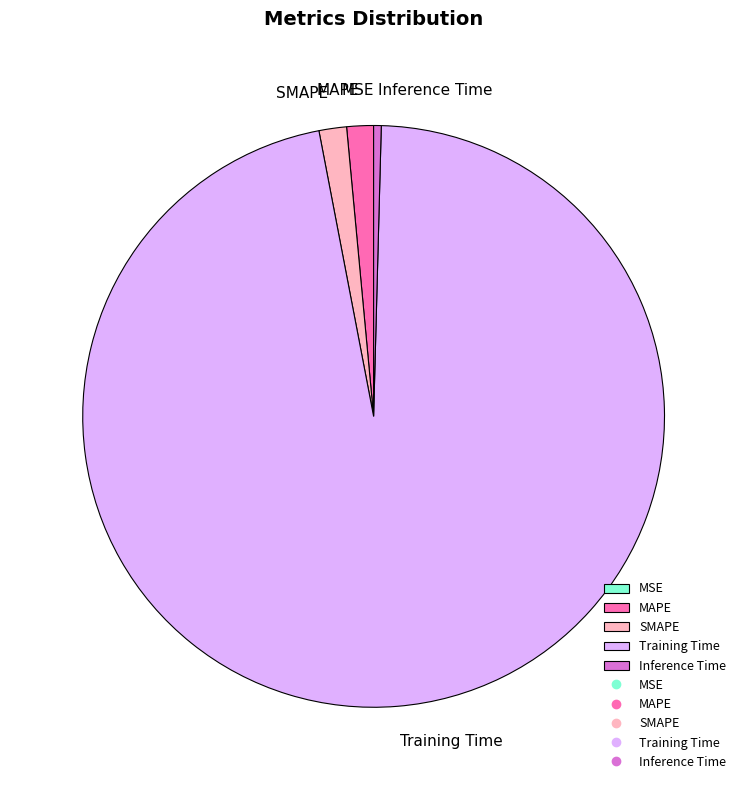

The SMAPE slice represents 2% of the pie. True or false?

True